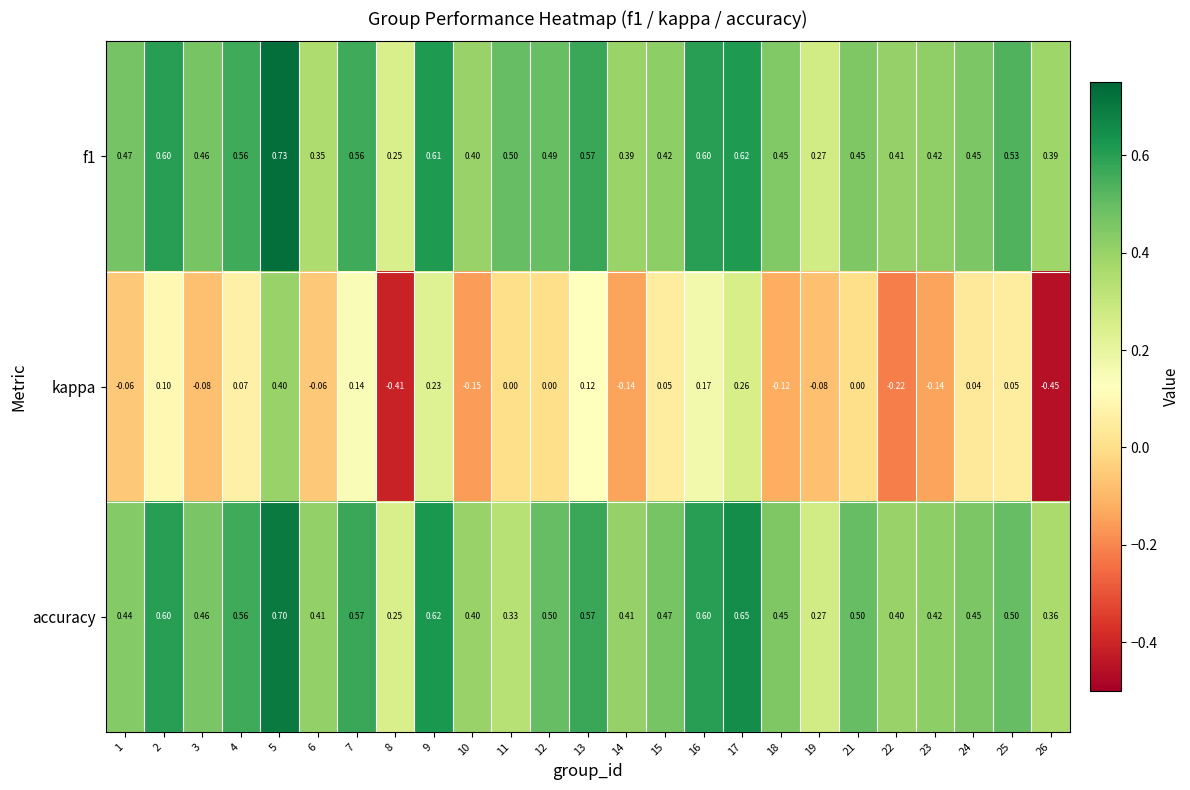

Which series has the largest range (max minus min)?

kappa